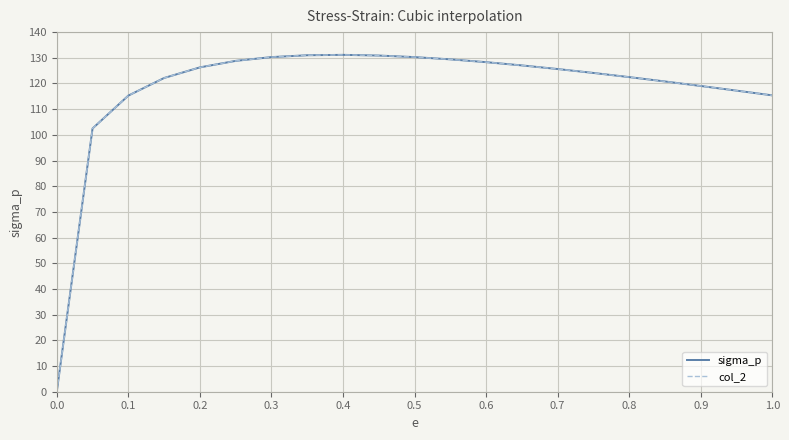

What is the greatest value displayed?

131.1